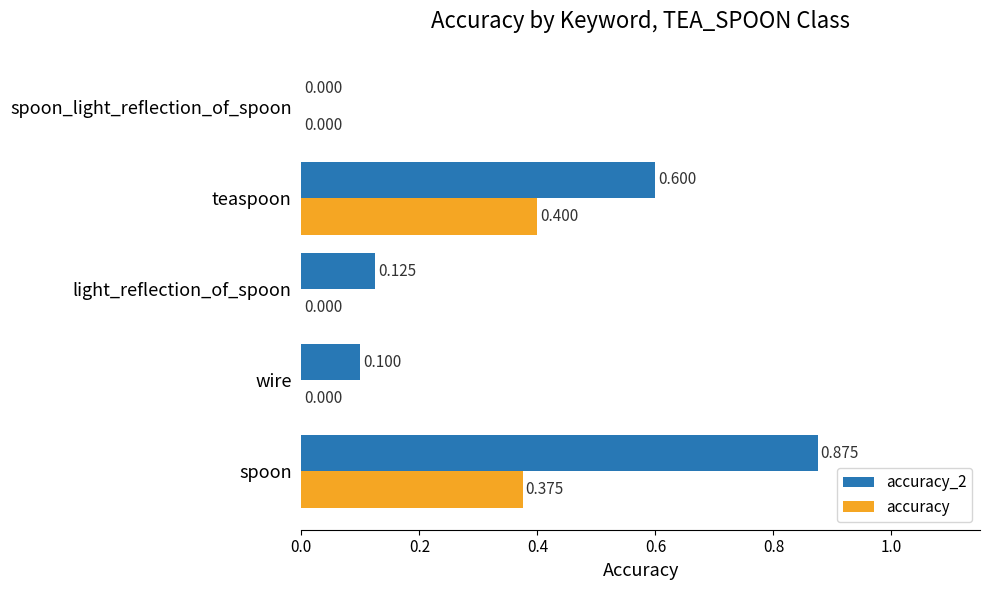

How many distinct data groups are displayed?

2